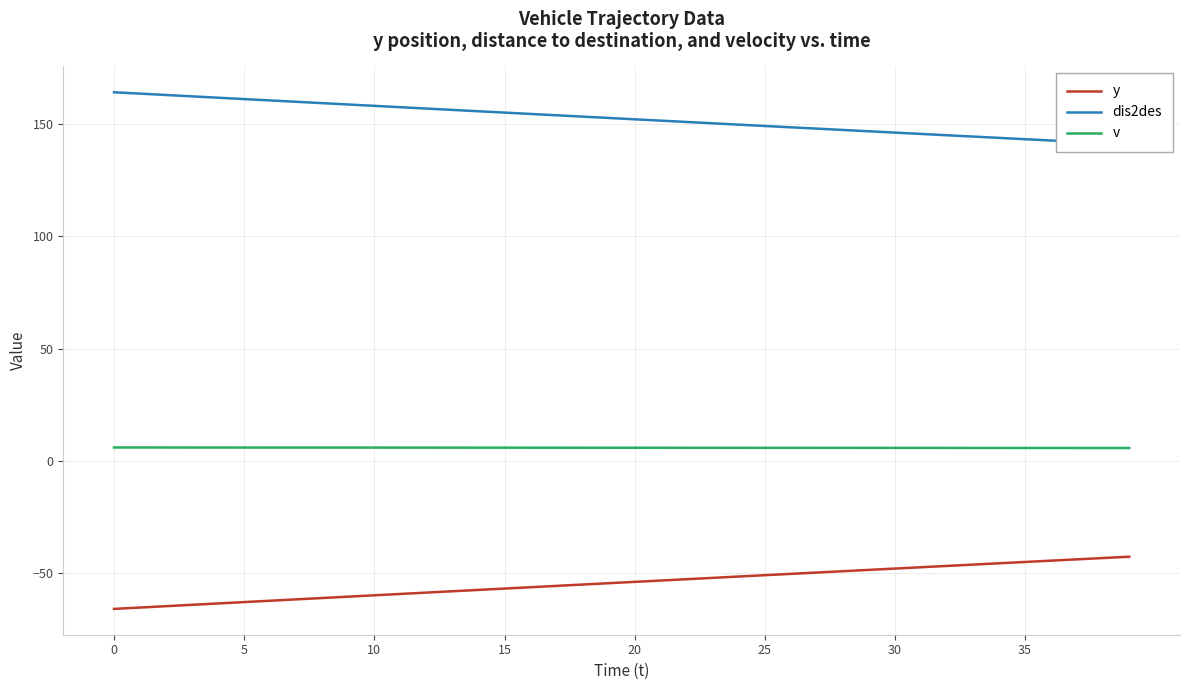

Where is dis2des nearest to the value 152?

20